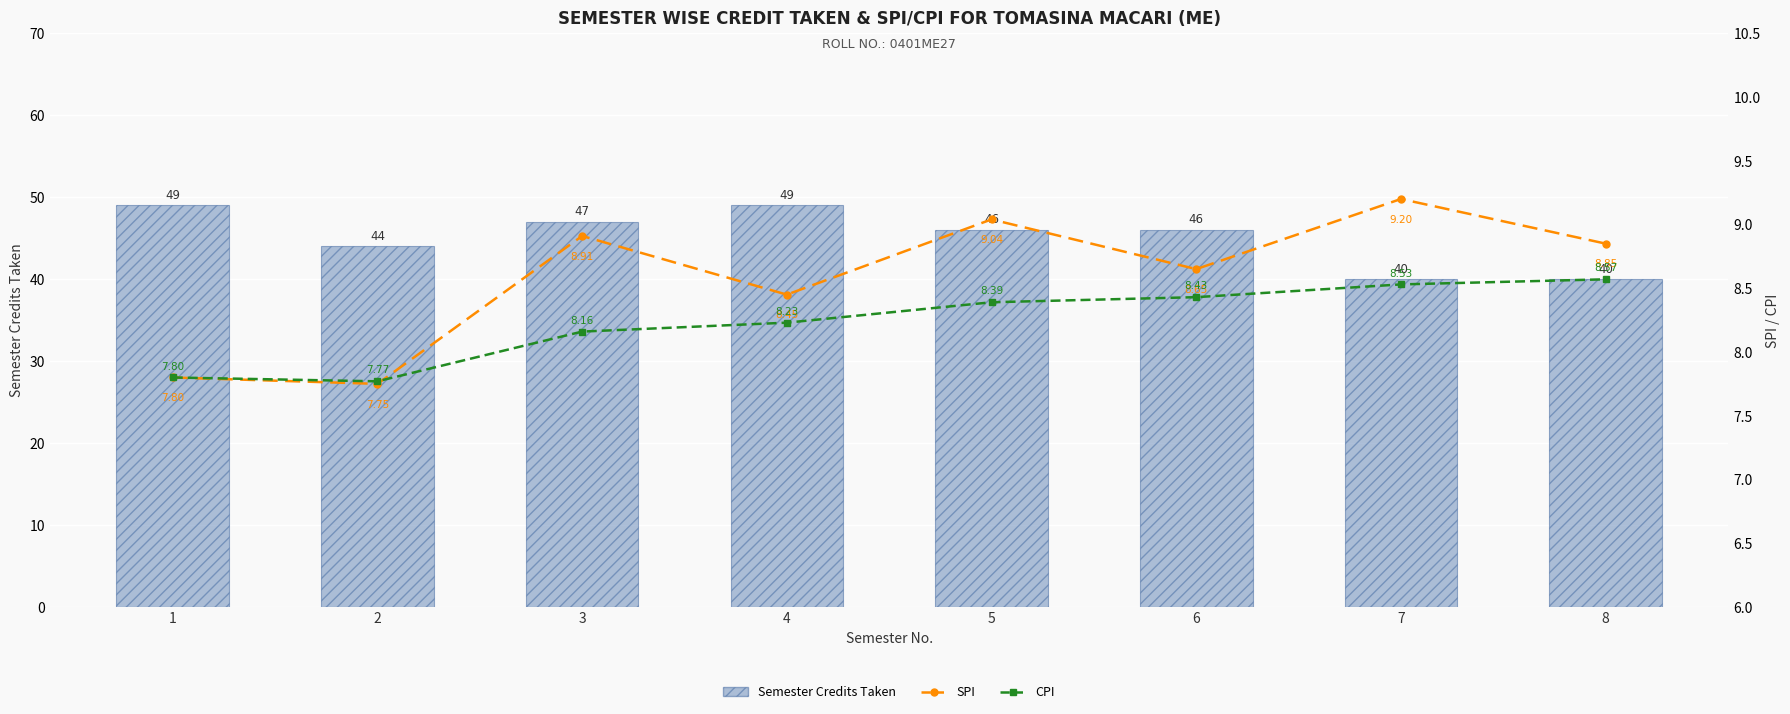

What are all the series names shown in the legend?

Semester Credits Taken, SPI, CPI